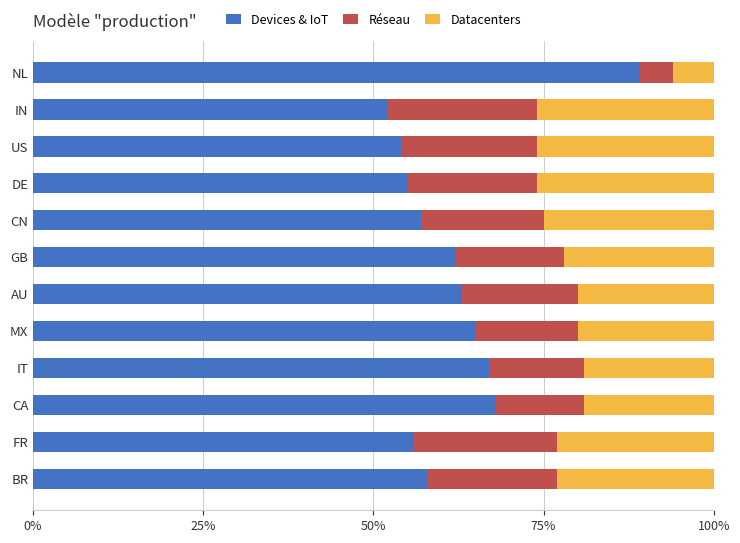

What is the difference between the Devices & IoT values at CN and IN?

5.0